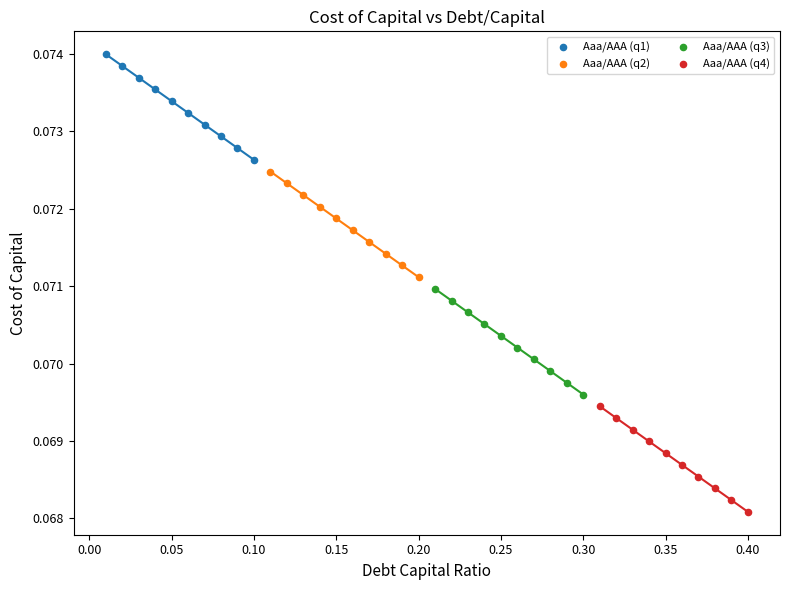

Which series reaches the maximum Y coordinate?

Aaa/AAA (q1)